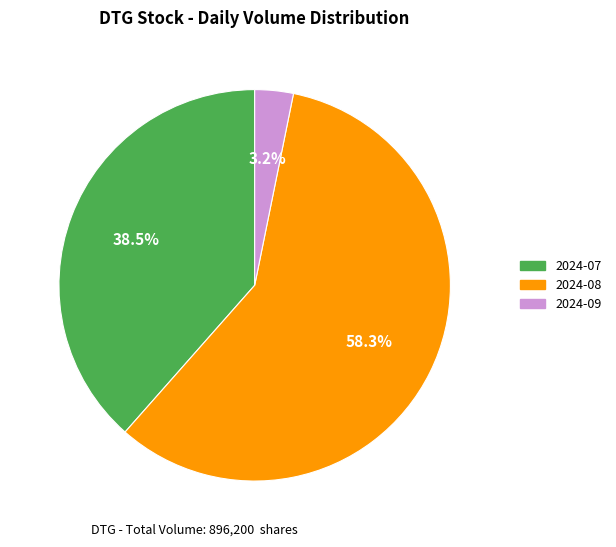

Does 2024-08 represent more than half of the total?

Yes